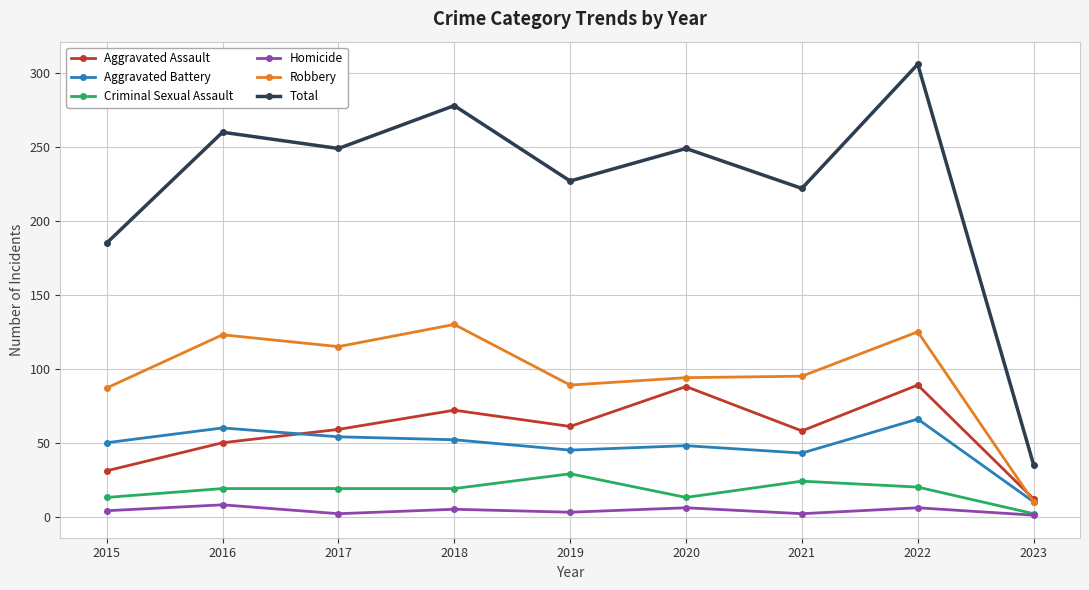

Count the number of data series in this chart.

6